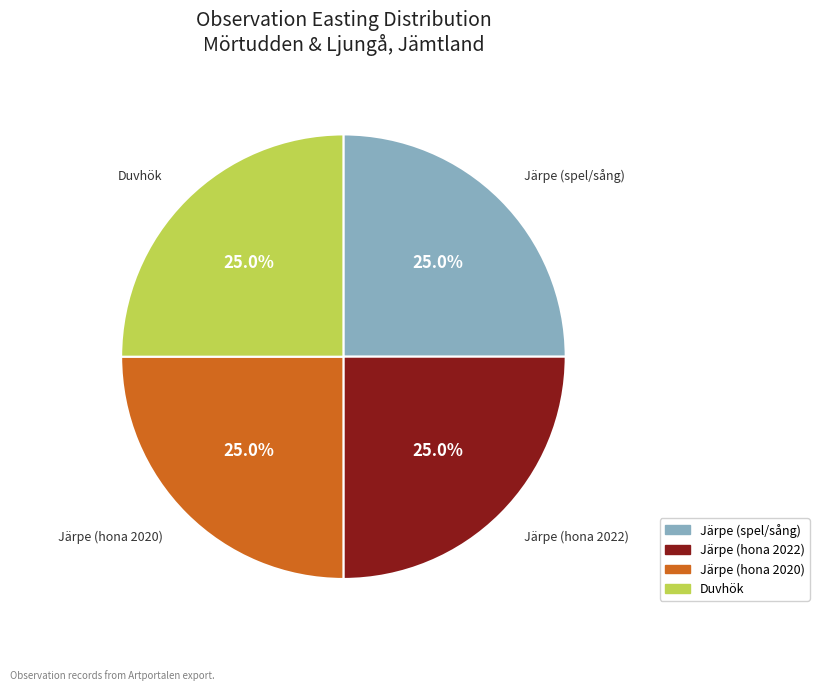

Combined, what portion of the pie is Järpe (hona 2020) and Duvhök?

50.0%